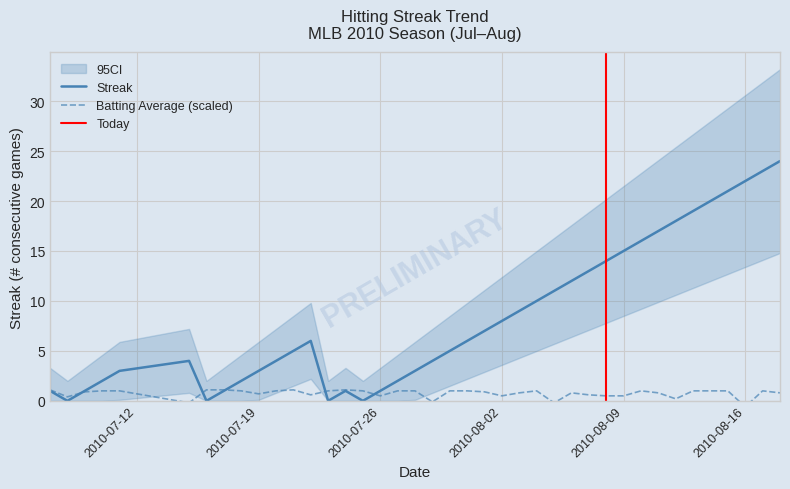

What is the maximum value for Streak?

24